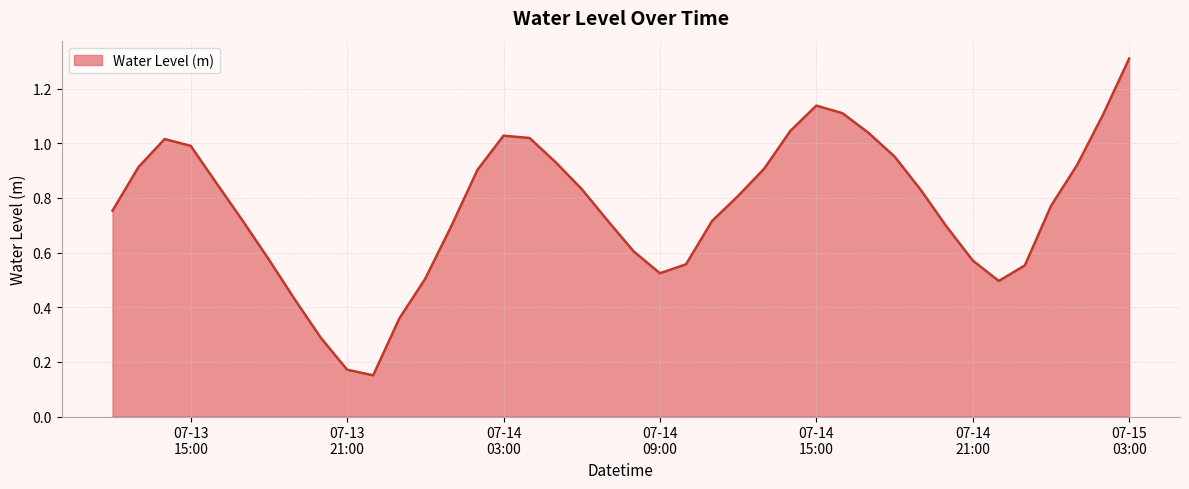

What is the greatest value displayed?

1.3